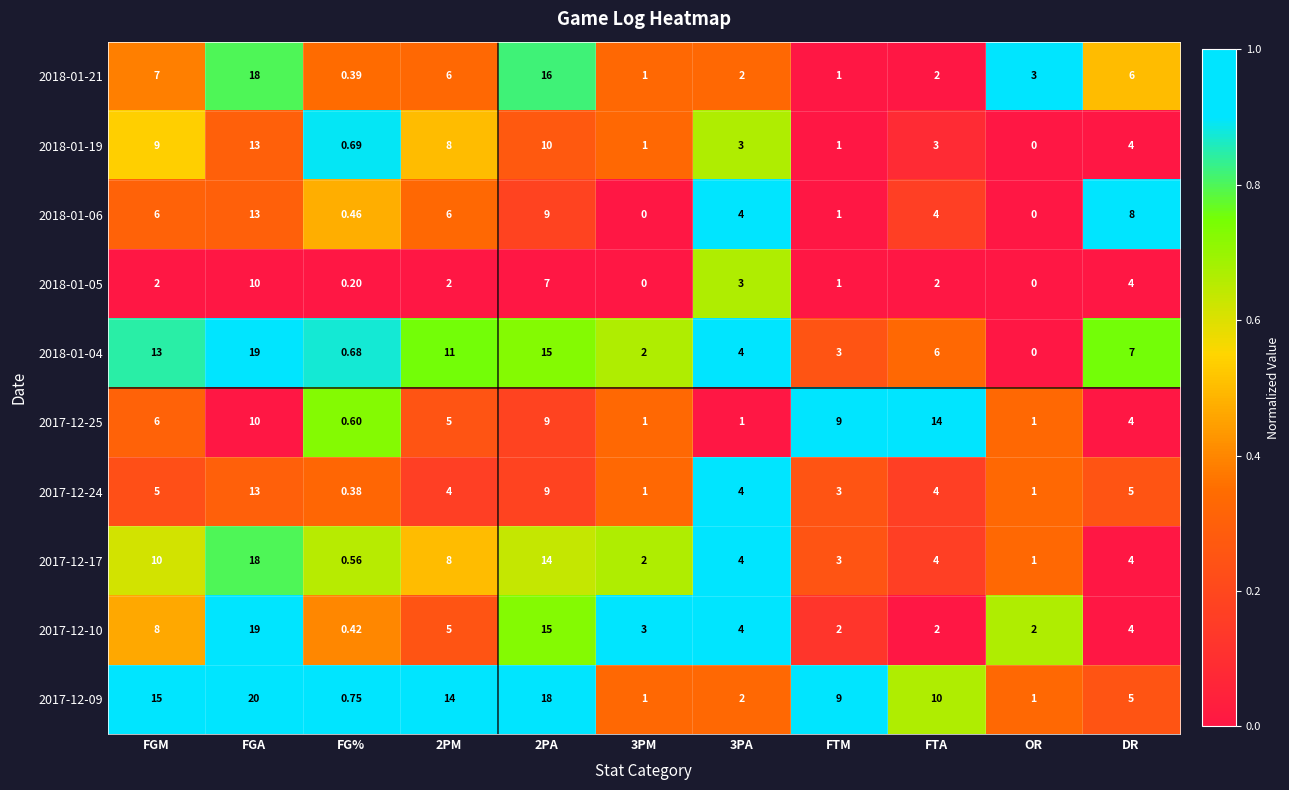

At which label does 2017-12-10 reach its peak?

FGA